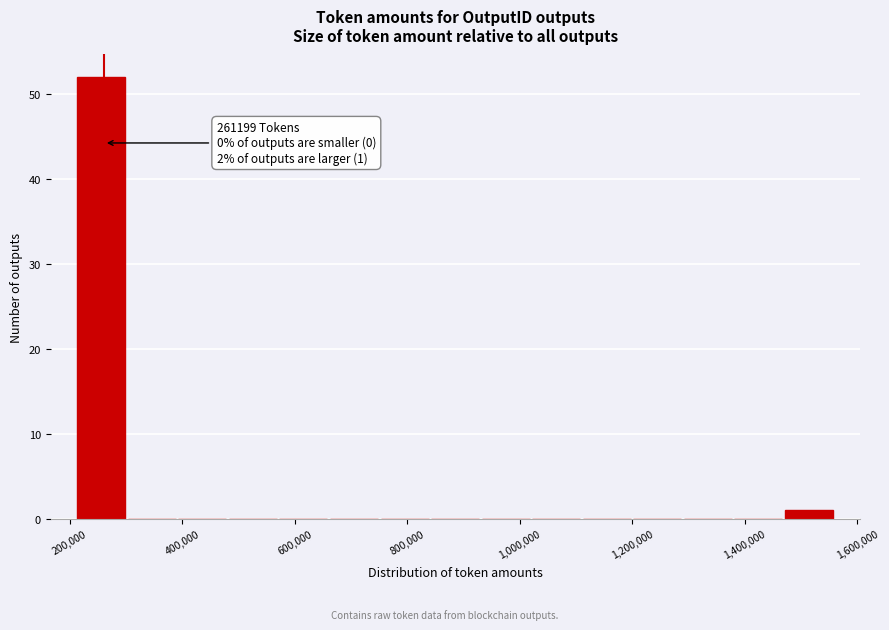

Which range on the x-axis has the tallest bar?

220000 to 300000